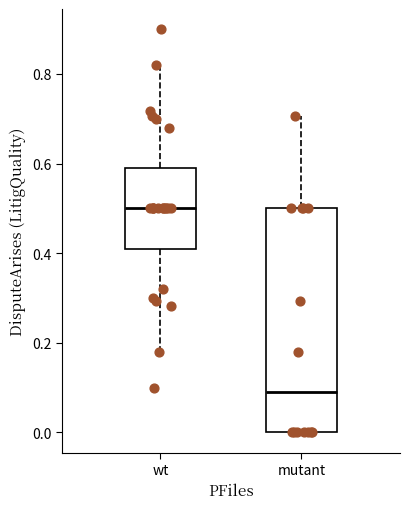

Which box's median line is the lowest?

mutant